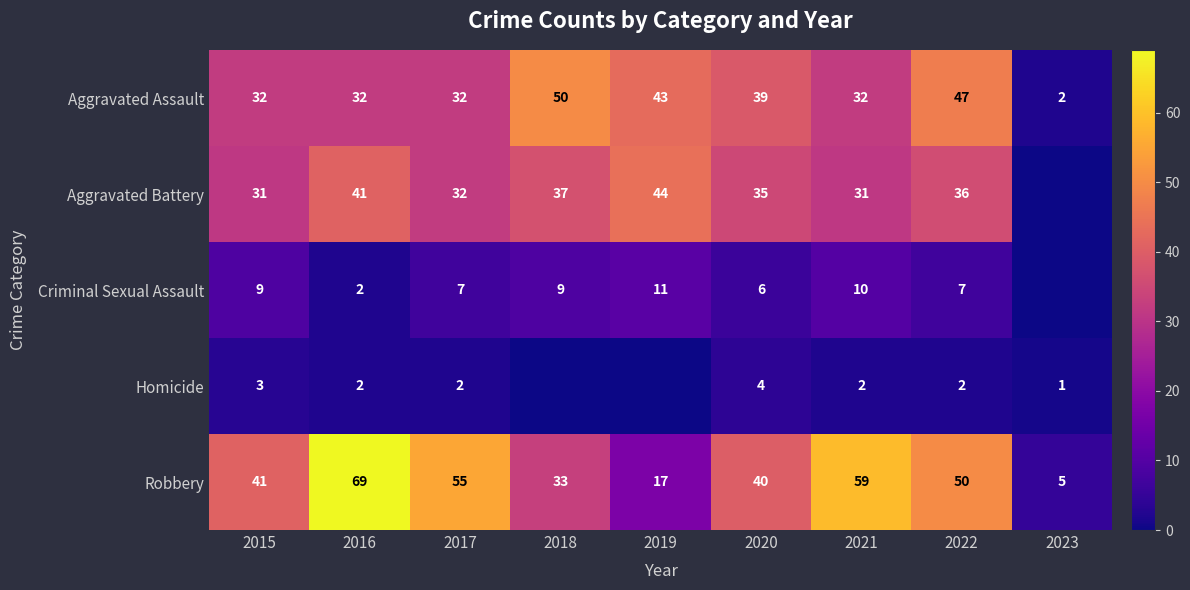

Between 2015 and 2019, which is larger?

2019